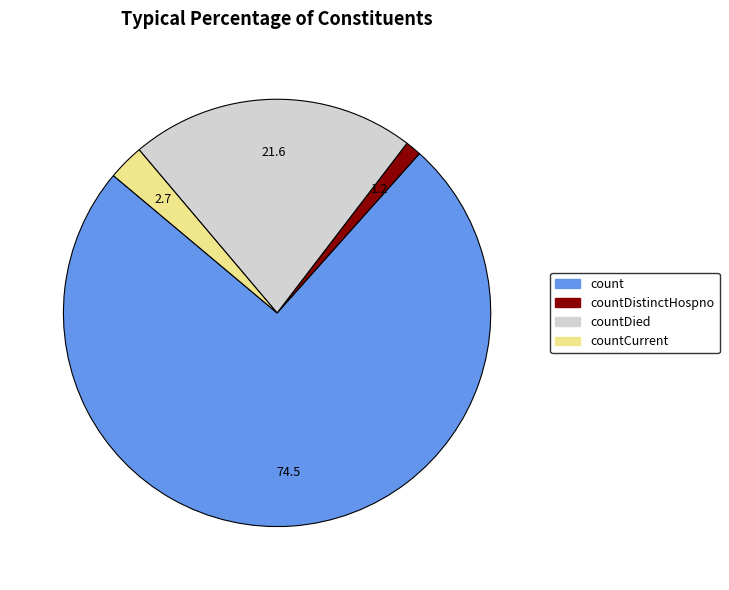

Is there a majority slice in this chart?

Yes